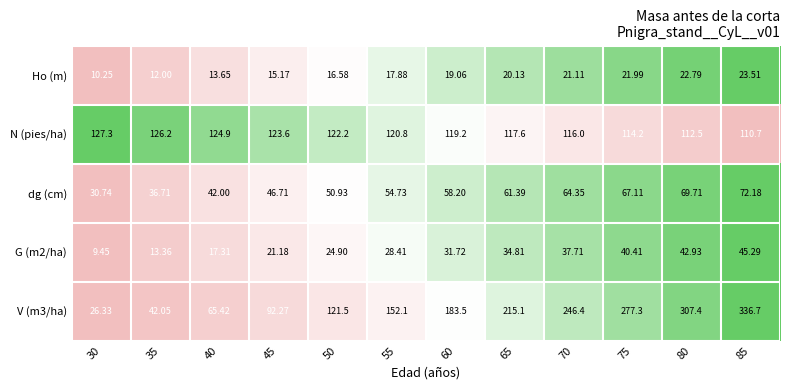

Is the value of V (m3/ha) at 65 greater than the value of G (m2/ha) at 70?

Yes